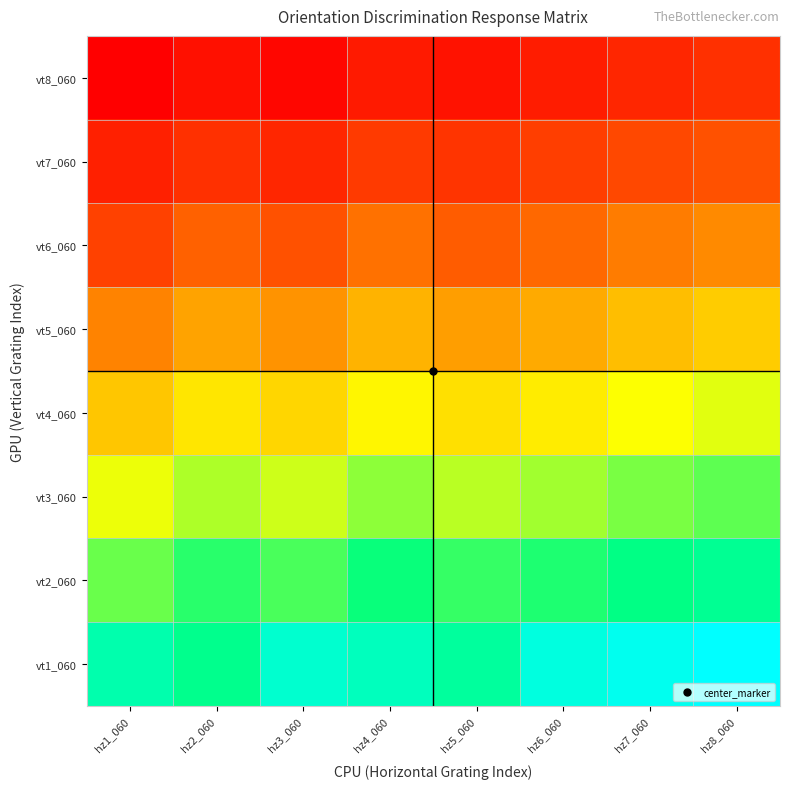

Reading left to right, transcribe all the data shown in this chart.

vt1_060: hz1_060=0.8	hz2_060=0.8	hz3_060=0.9	hz4_060=0.9	hz5_060=0.8	hz6_060=0.9	hz7_060=1.0	hz8_060=1.0
vt2_060: hz1_060=0.6	hz2_060=0.7	hz3_060=0.7	hz4_060=0.7	hz5_060=0.7	hz6_060=0.7	hz7_060=0.8	hz8_060=0.8
vt3_060: hz1_060=0.5	hz2_060=0.6	hz3_060=0.5	hz4_060=0.6	hz5_060=0.6	hz6_060=0.6	hz7_060=0.6	hz8_060=0.7
vt4_060: hz1_060=0.4	hz2_060=0.5	hz3_060=0.4	hz4_060=0.5	hz5_060=0.4	hz6_060=0.5	hz7_060=0.5	hz8_060=0.5
vt5_060: hz1_060=0.3	hz2_060=0.3	hz3_060=0.3	hz4_060=0.4	hz5_060=0.3	hz6_060=0.3	hz7_060=0.4	hz8_060=0.4
vt6_060: hz1_060=0.1	hz2_060=0.2	hz3_060=0.2	hz4_060=0.2	hz5_060=0.2	hz6_060=0.2	hz7_060=0.2	hz8_060=0.3
vt7_060: hz1_060=0.1	hz2_060=0.1	hz3_060=0.1	hz4_060=0.1	hz5_060=0.1	hz6_060=0.1	hz7_060=0.1	hz8_060=0.2
vt8_060: hz1_060=0.0	hz2_060=0.0	hz3_060=0.0	hz4_060=0.1	hz5_060=0.0	hz6_060=0.1	hz7_060=0.1	hz8_060=0.1